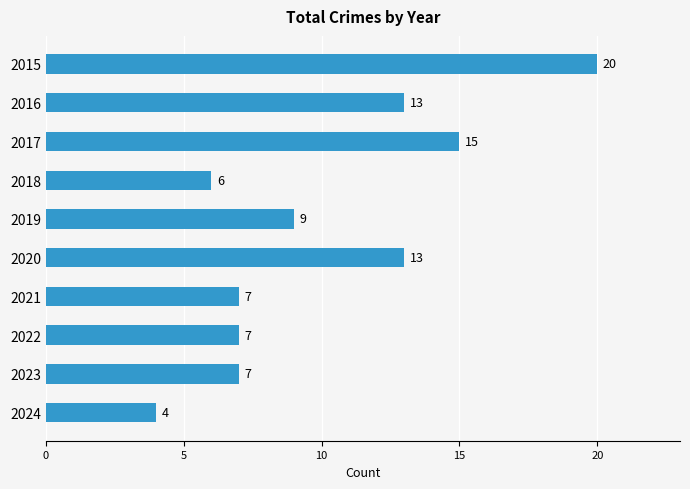

Which category has the highest value across all series?

2015